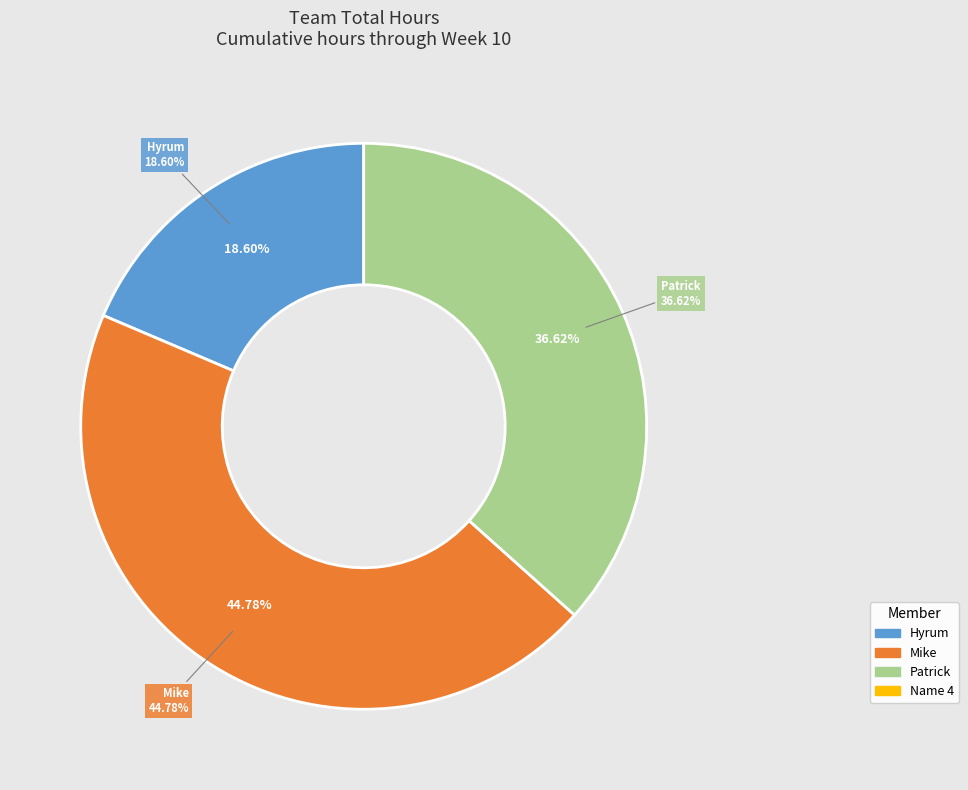

Which slice is the smallest?

Name 4